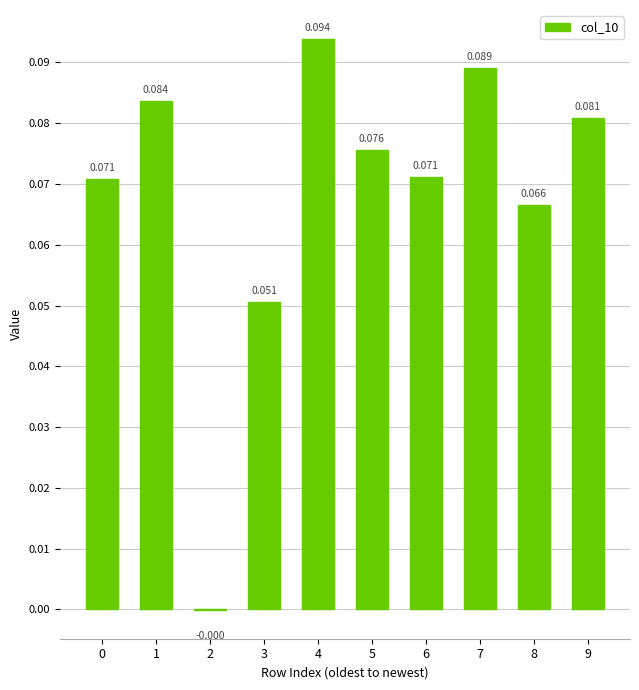

How many positive values are there?

9